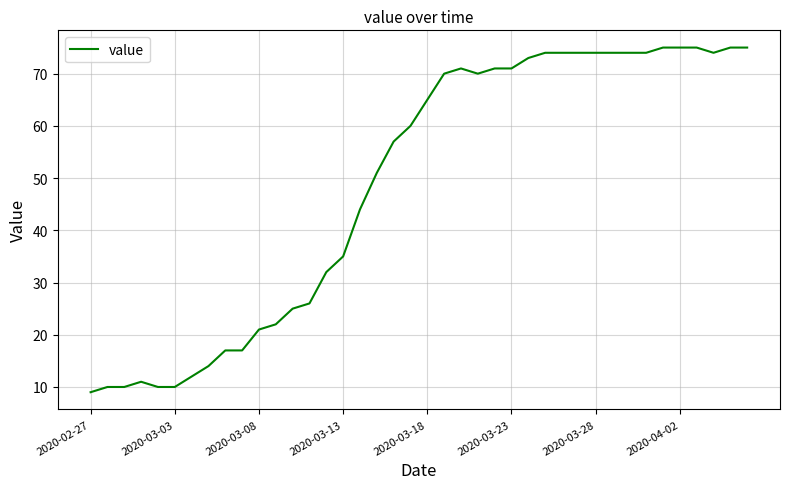

What is the minimum value shown in the chart?

9